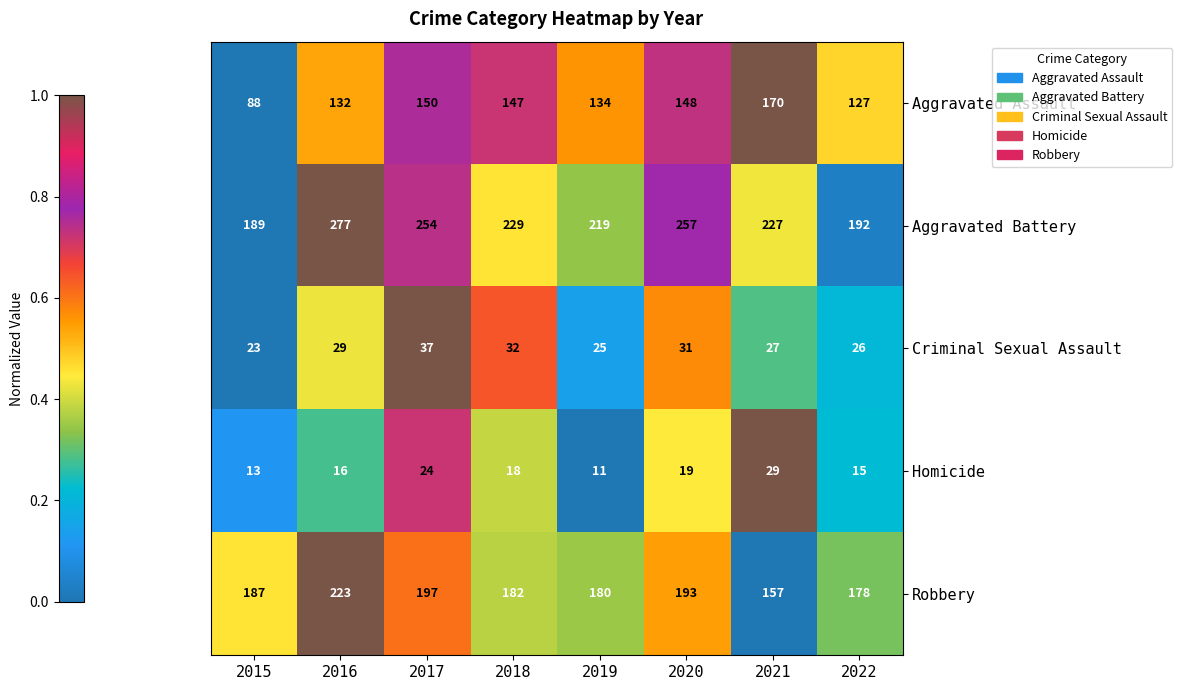

Which series has the largest total across all categories?

Aggravated Battery